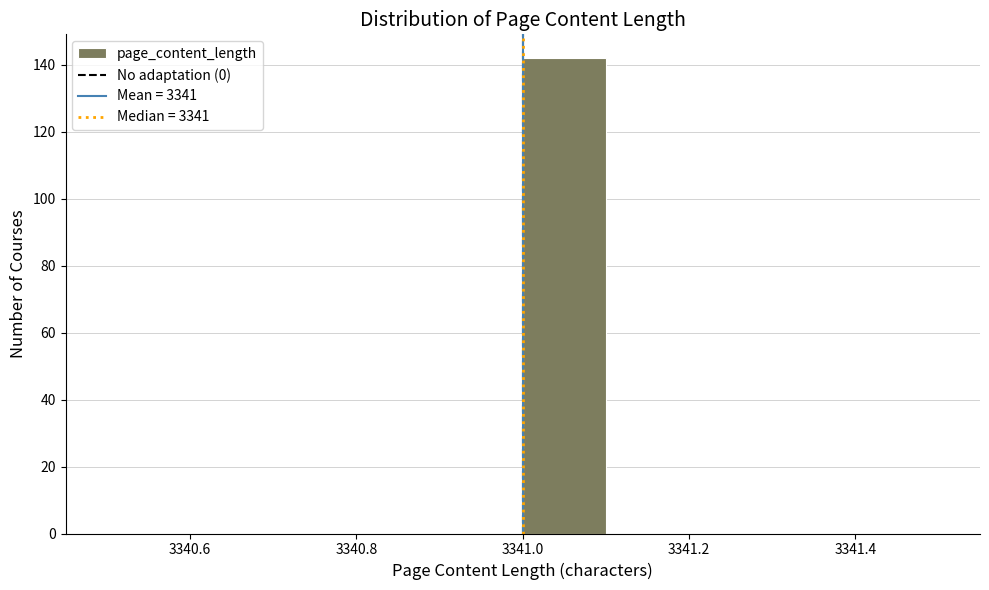

Reading left to right, transcribe this chart: for each bar, give the range it covers on the x-axis and its height. The values are not printed on the chart, so give them approximately, as read against the axis.

3340.5 to 3340.6: 0
3340.6 to 3340.7: 0
3340.7 to 3340.8: 0
3340.8 to 3340.9: 0
3340.9 to 3341.0: 0
3341.0 to 3341.1: 142
3341.1 to 3341.2: 0
3341.2 to 3341.3: 0
3341.3 to 3341.4: 0
3341.4 to 3341.5: 0